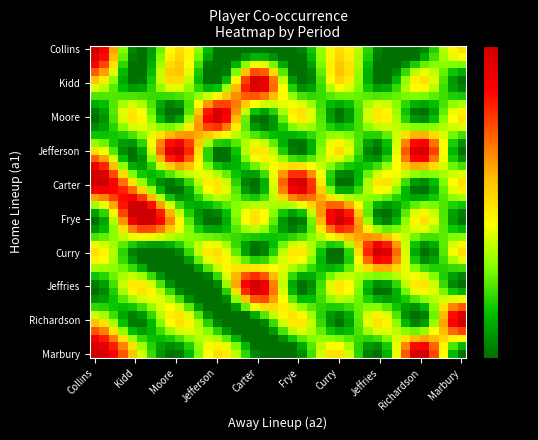

At which category is the sum across all series the highest?

Collins